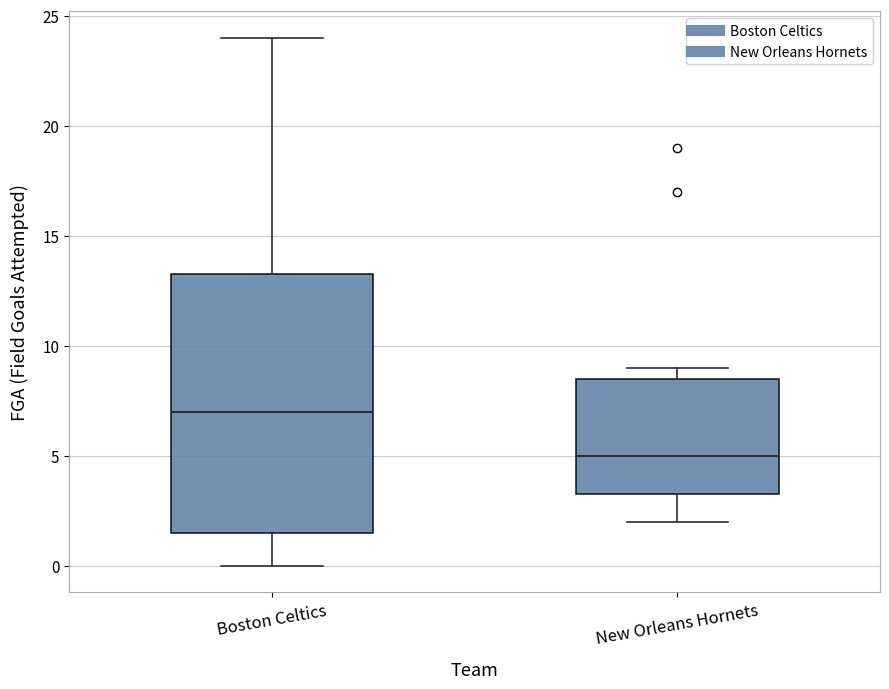

Where does the median line of the box for New Orleans Hornets sit on the y-axis? The values are not printed on the chart, so give them approximately, as read against the axis.

5.0